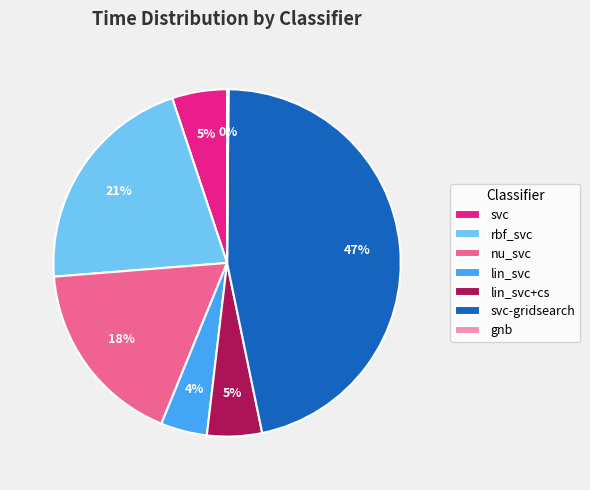

To the nearest percent, what is the difference between the lin_svc+cs and rbf_svc slice percentages?

16%